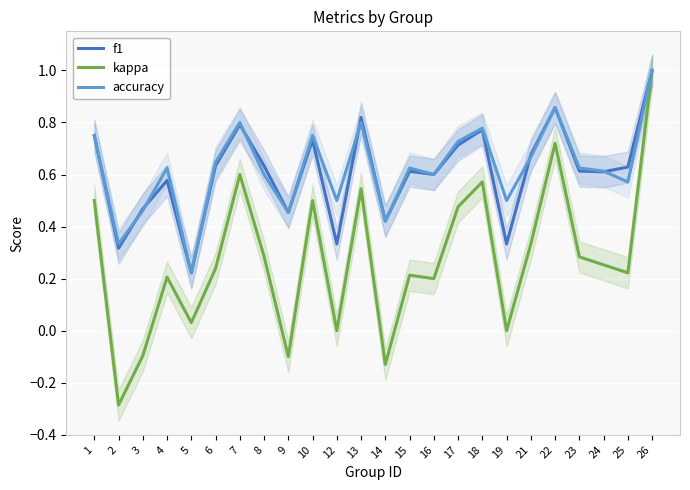

Rank the series by their maximum value, from highest to lowest.

f1, kappa, accuracy